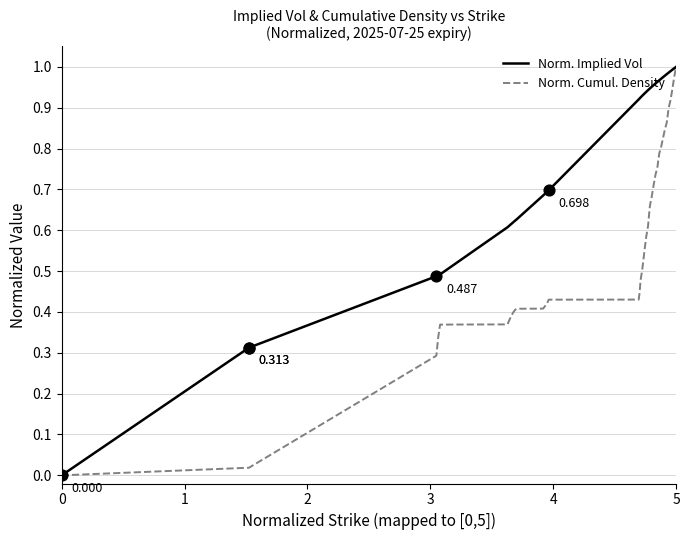

Which series has the largest total across all categories?

Norm. Implied Vol